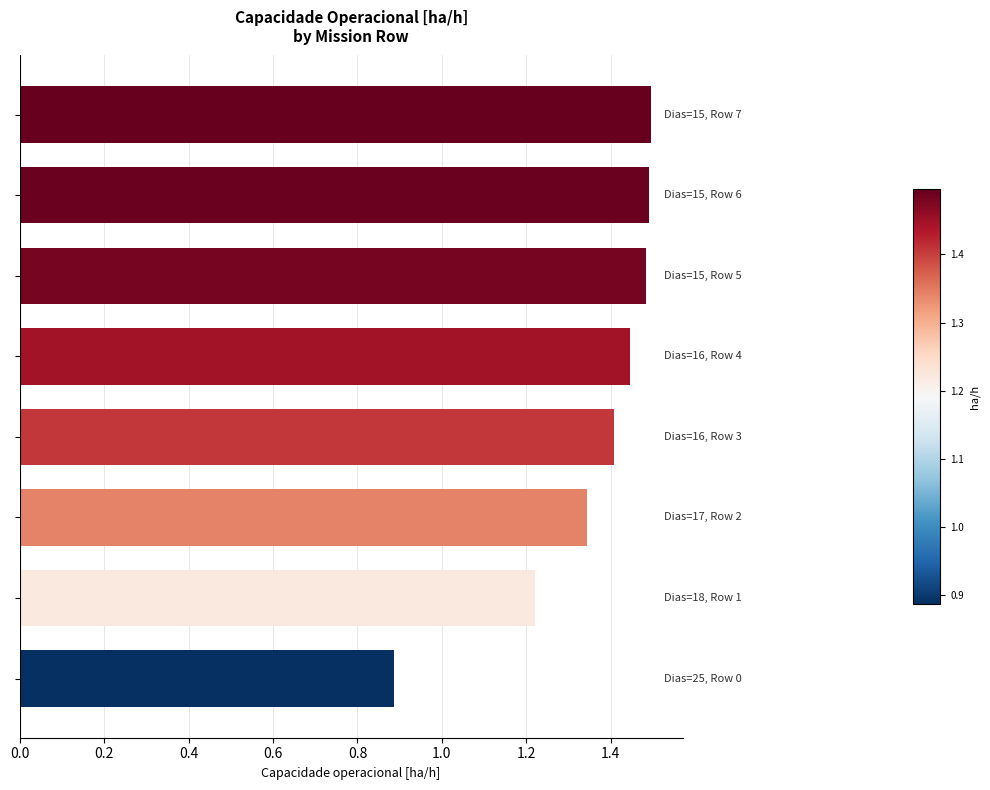

How many values are between 1 and 2?

7